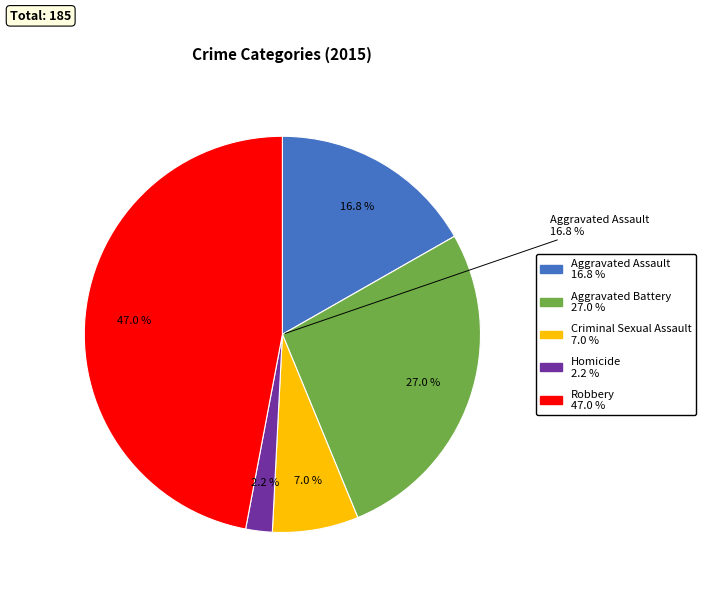

Is there a majority slice in this chart?

No